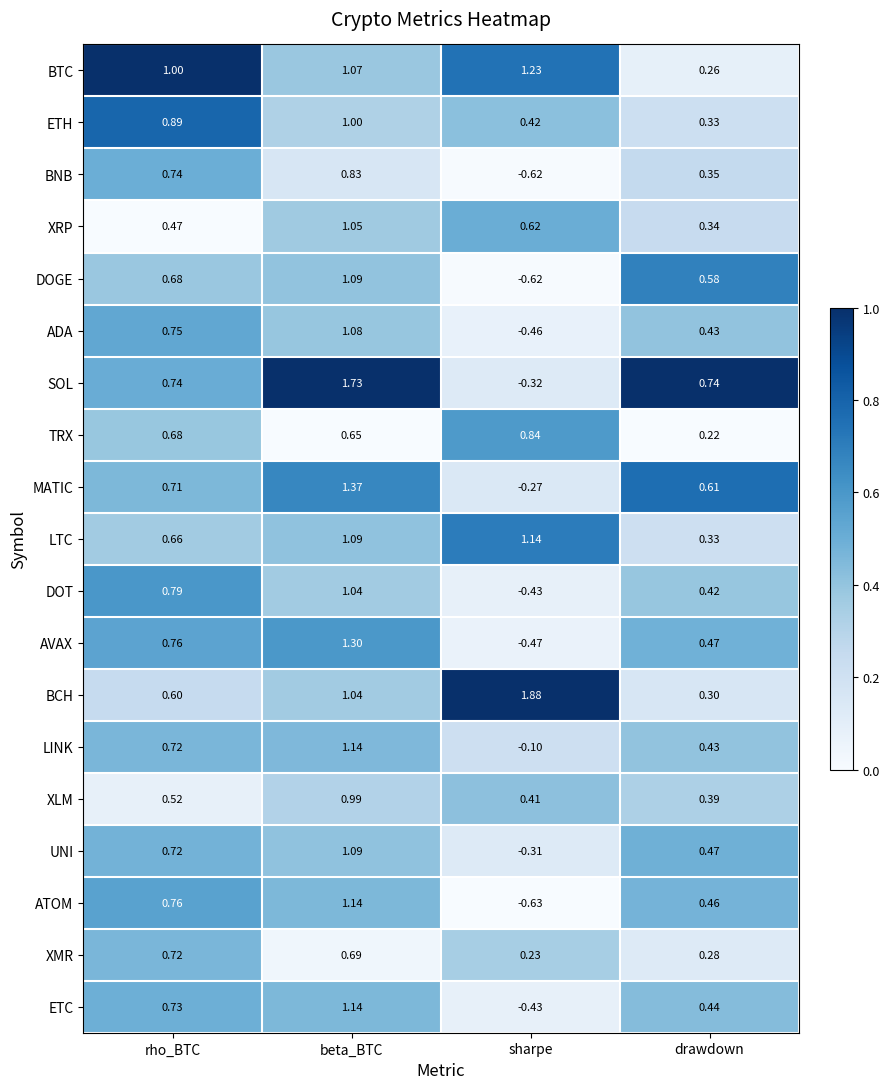

What is the total value across all series at sharpe?

2.1